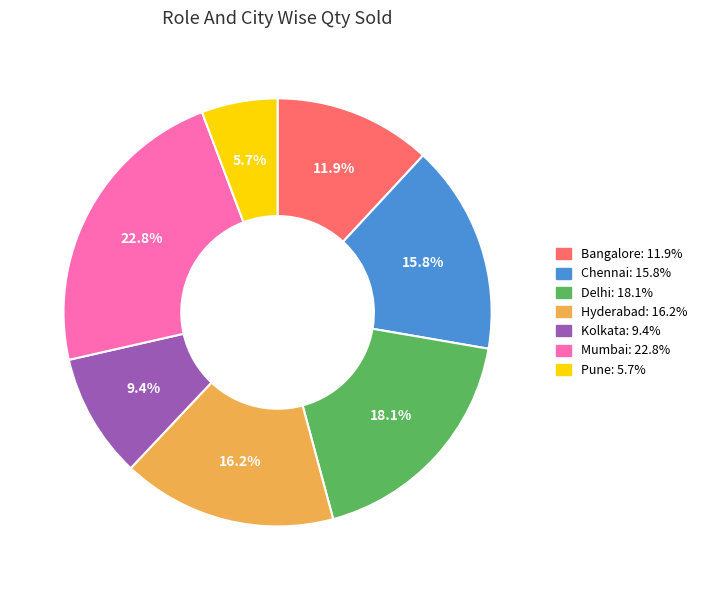

To the nearest percent, what percentage of the pie is Kolkata?

9%